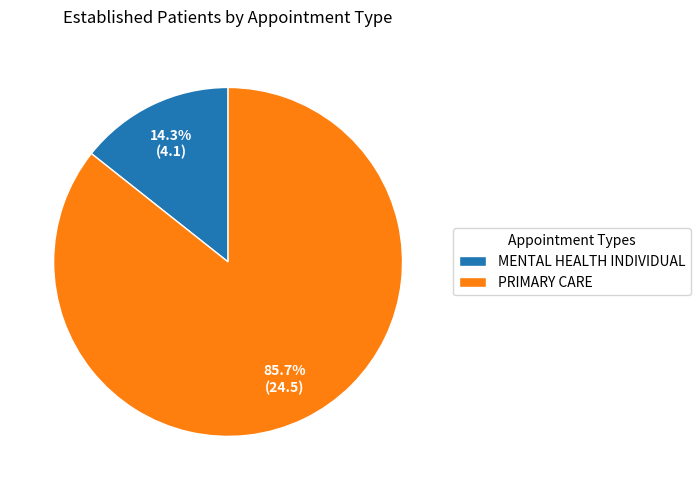

What is the largest slice in the pie chart?

PRIMARY CARE